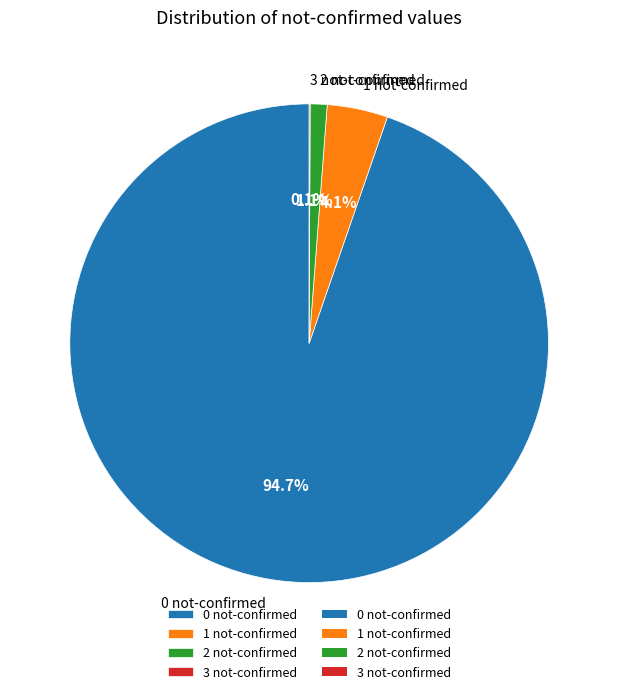

Which category has the biggest portion of the pie?

0 not-confirmed